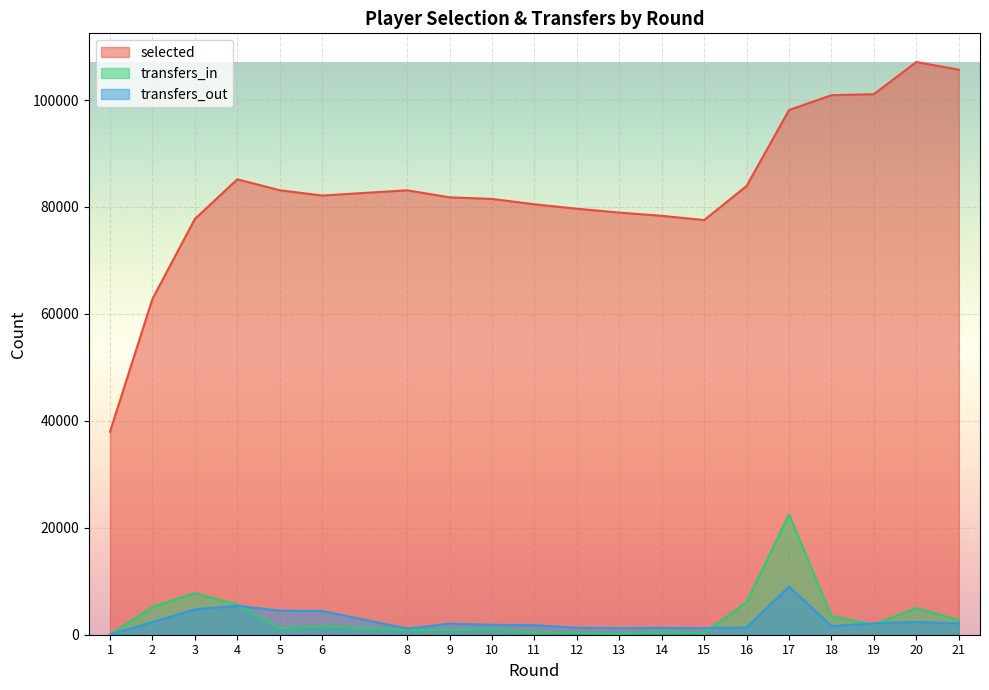

Between 12 and 1, which is larger?

12